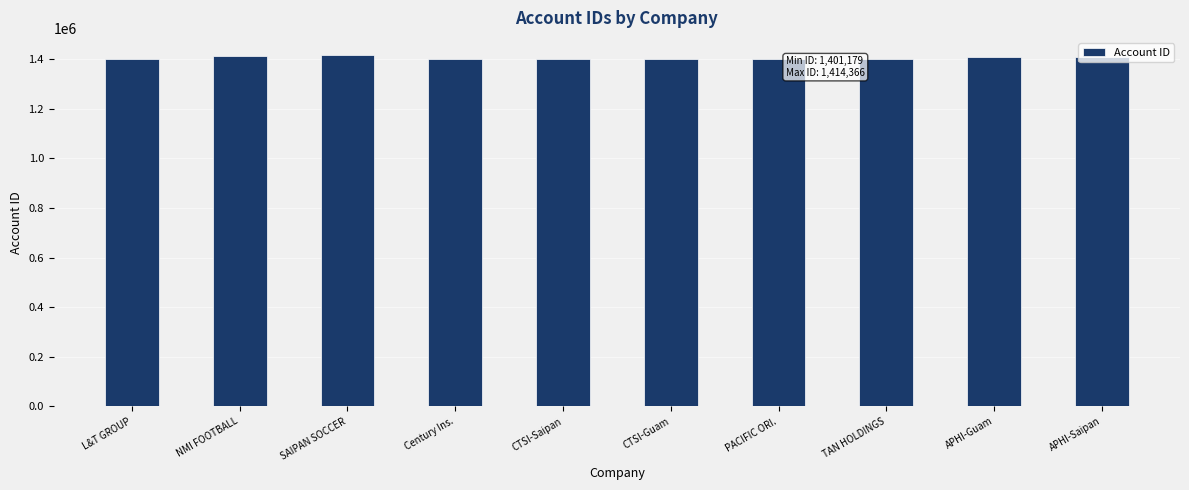

What is the difference between the values at PACIFIC ORI. and CTSI-Saipan?

198